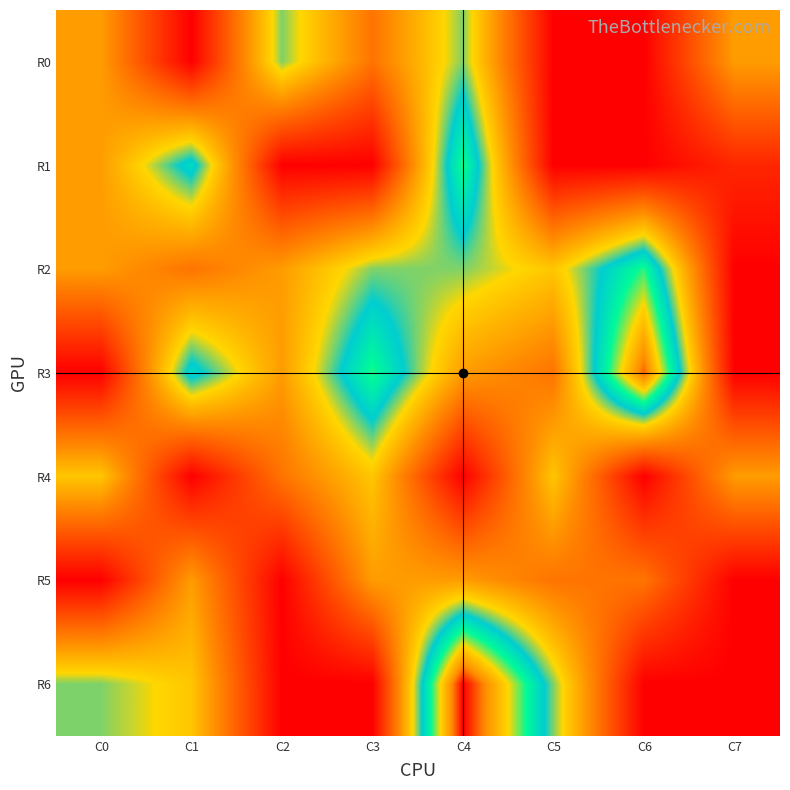

Which label corresponds to the largest value in the chart?

C4